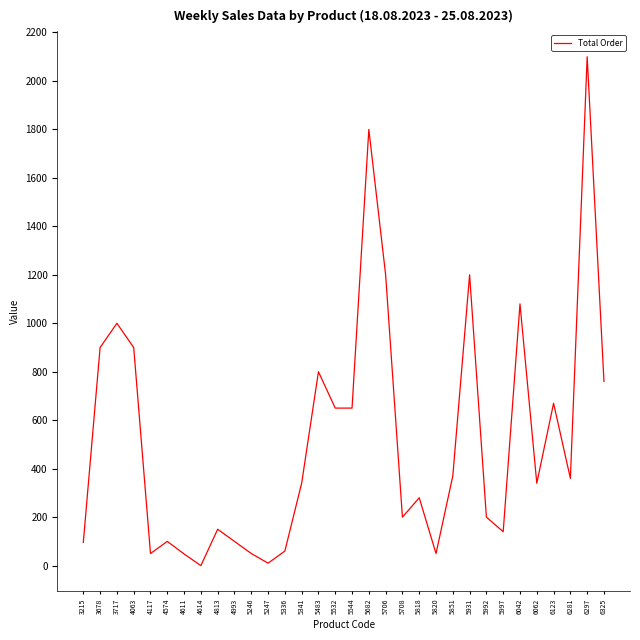

What is the ratio of the value at 5997 to the value at 5992?

0.7